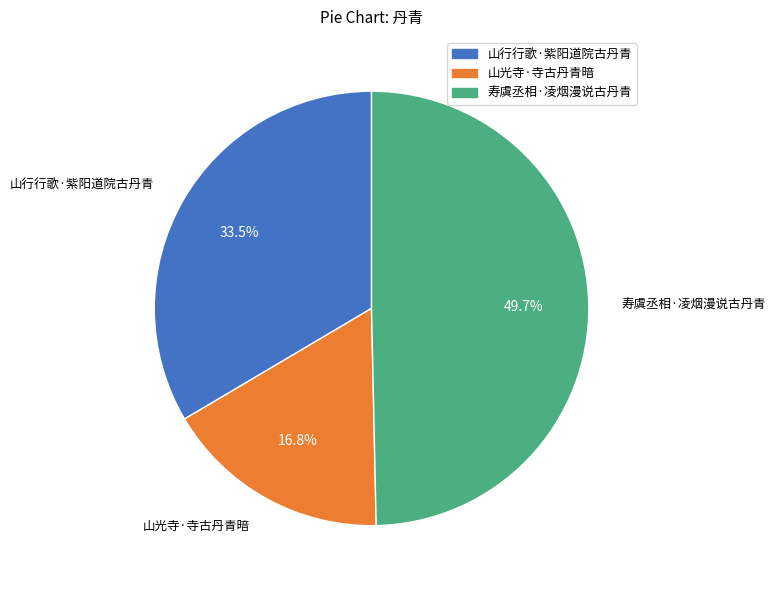

Does 山光寺·寺古丹青暗 account for over 50% of the chart?

No